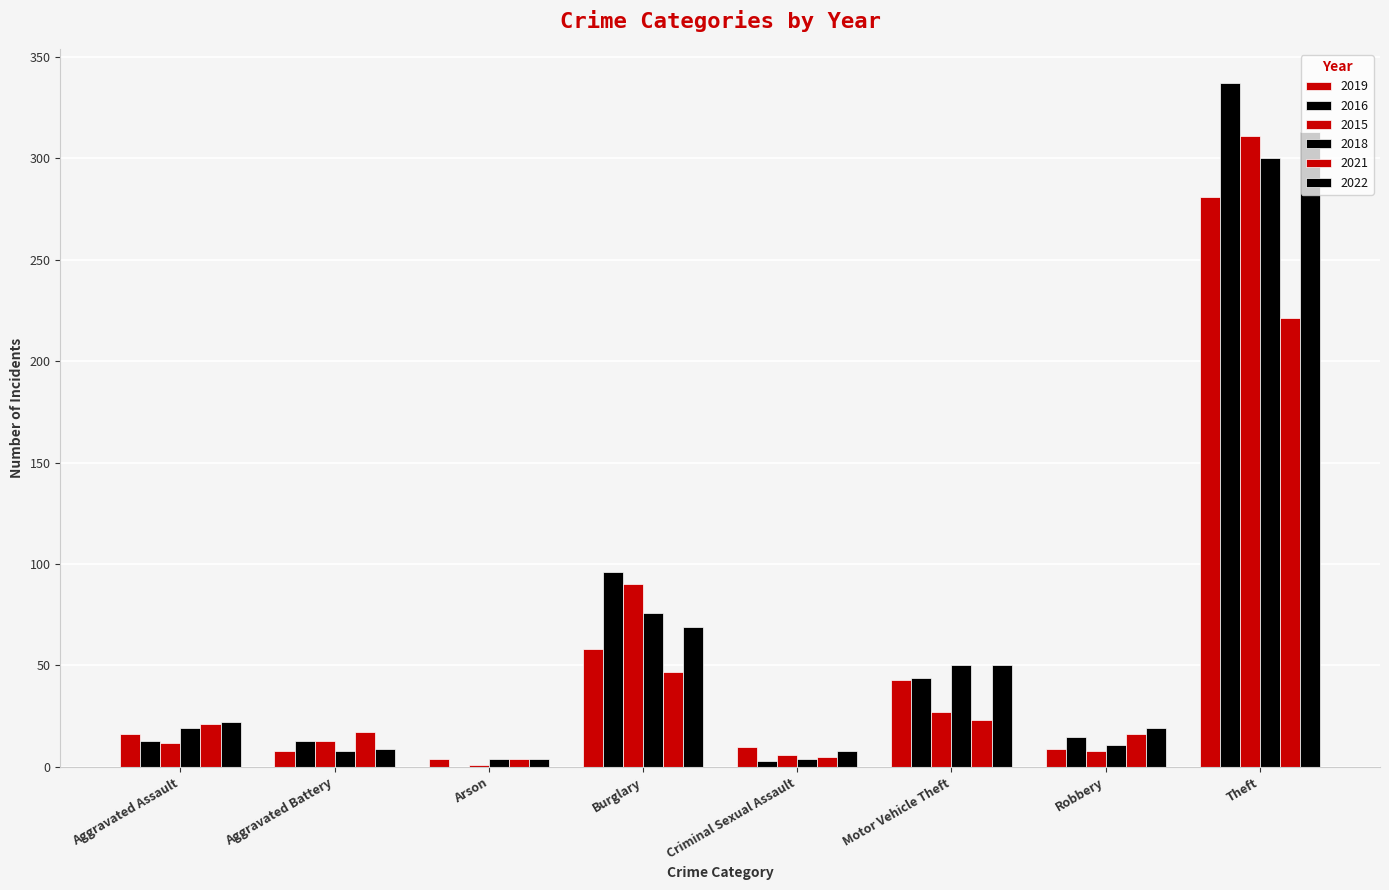

Count the number of categories in the chart.

8